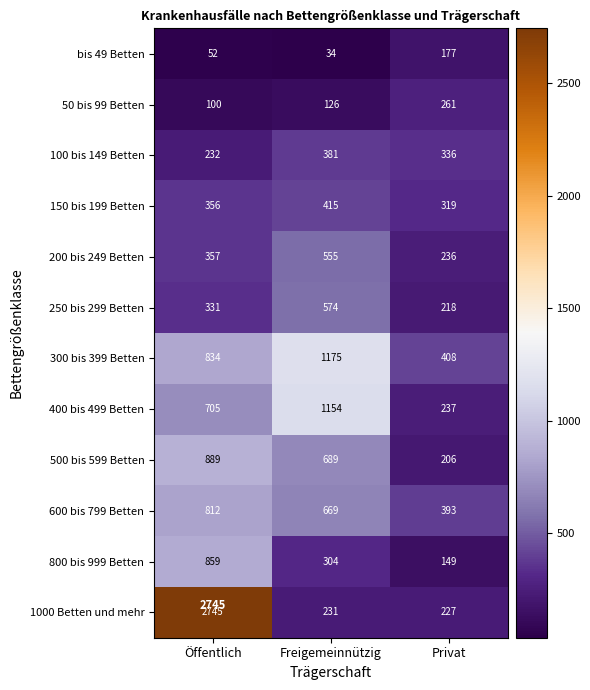

At Freigemeinnützig, list the series in order from smallest to largest.

bis 49 Betten, 50 bis 99 Betten, 1000 Betten und mehr, 800 bis 999 Betten, 100 bis 149 Betten, 150 bis 199 Betten, 200 bis 249 Betten, 250 bis 299 Betten, 600 bis 799 Betten, 500 bis 599 Betten, 400 bis 499 Betten, 300 bis 399 Betten